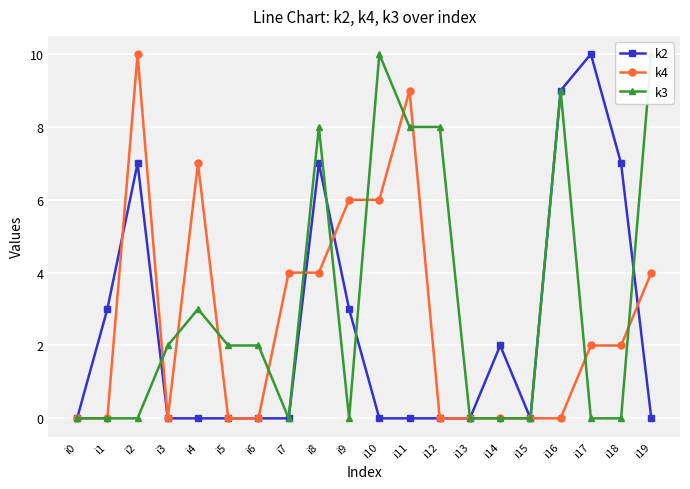

How many series are shown in this chart?

3